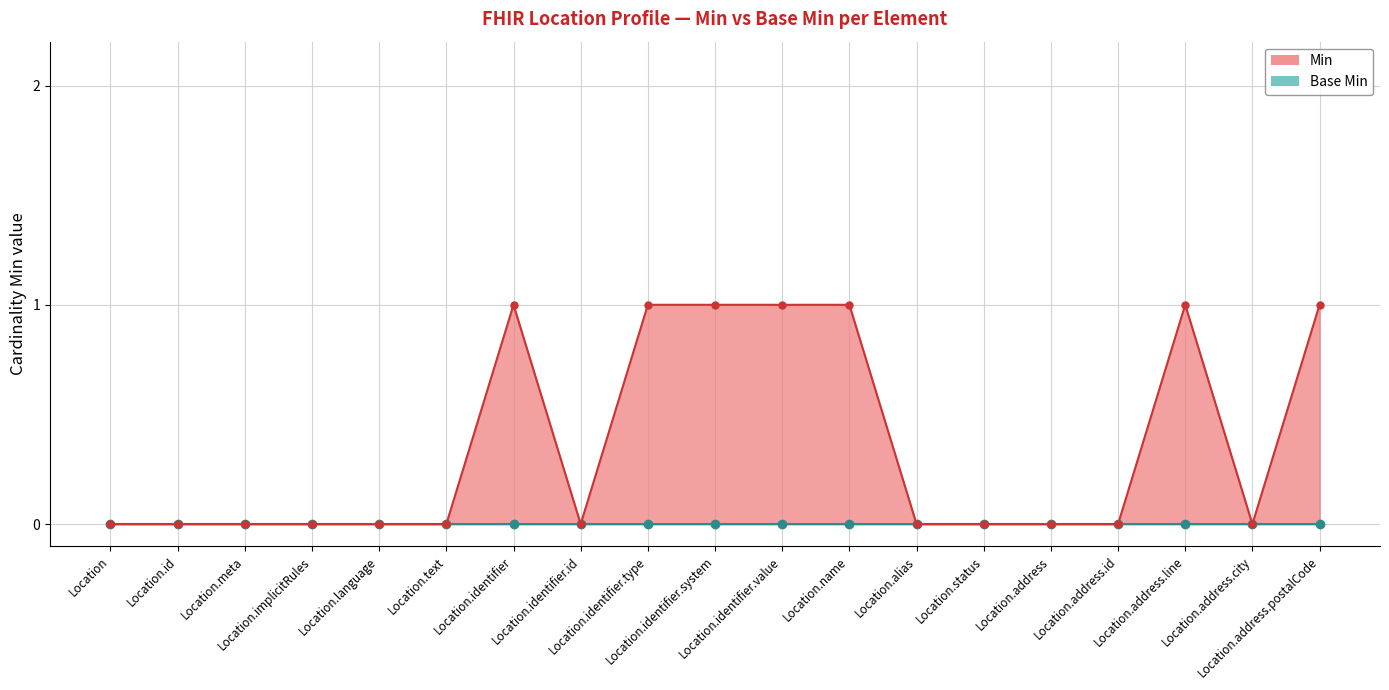

Count the number of values greater than 0.

7